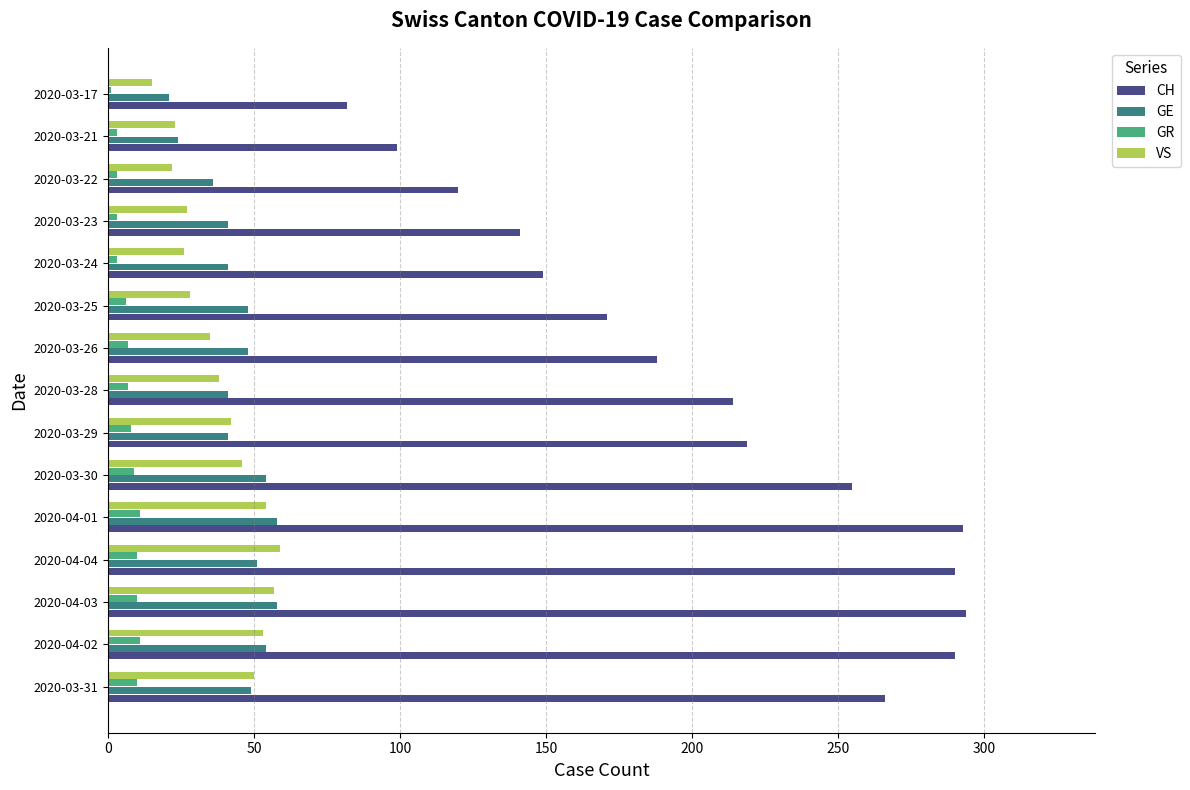

Is the value of GE at 2020-03-26 greater than the value of GR at 2020-03-17?

Yes